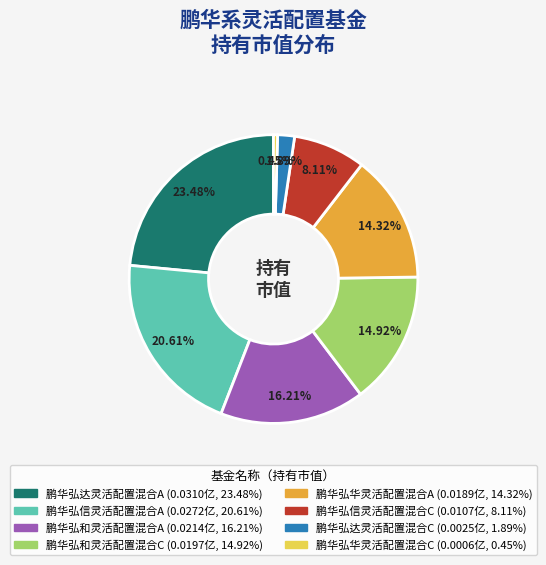

To the nearest percent, what percentage of the pie is 鹏华弘华灵活配置混合A?

14%